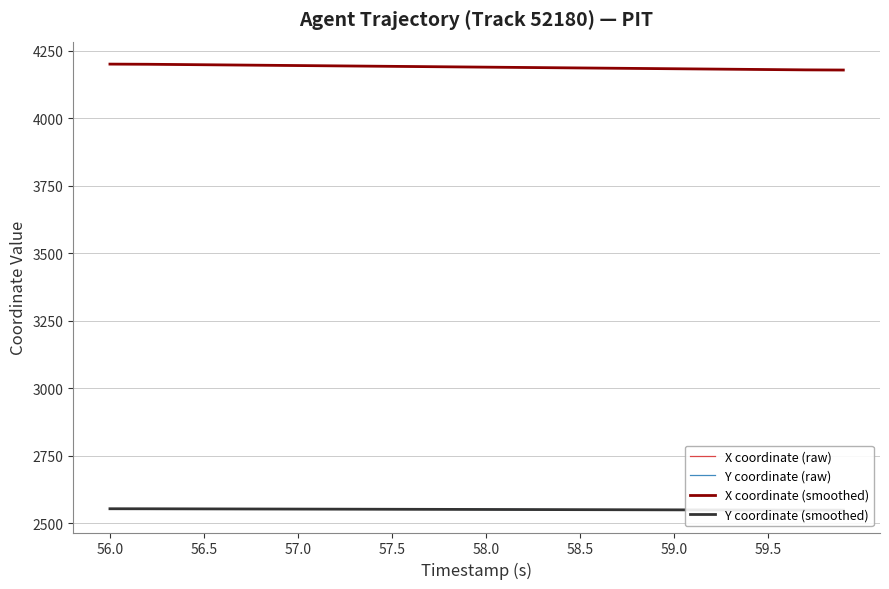

True or false: X coordinate (smoothed) has a value of 4192.7 at 57.5.

True